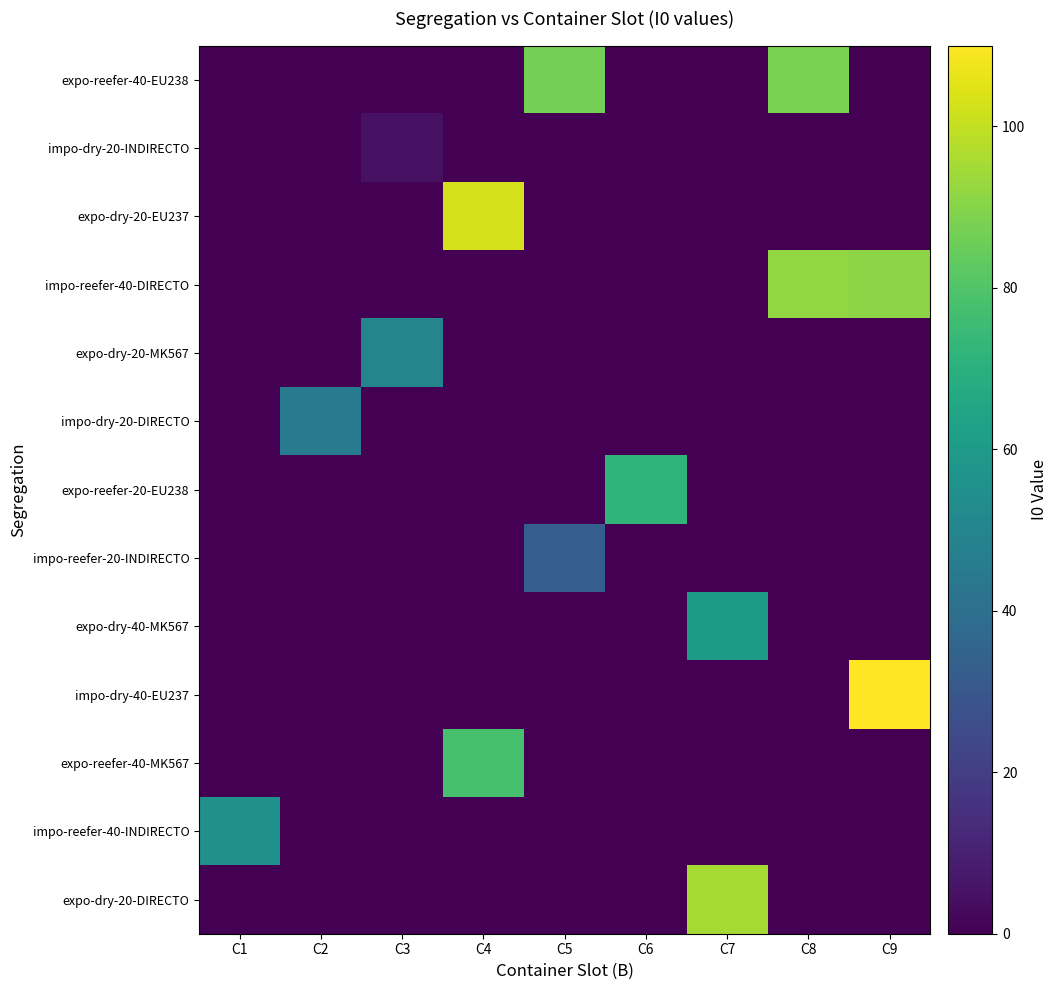

At C7, list the series in order from smallest to largest.

expo-reefer-40-EU238, impo-dry-20-INDIRECTO, expo-dry-20-EU237, impo-reefer-40-DIRECTO, expo-dry-20-MK567, impo-dry-20-DIRECTO, expo-reefer-20-EU238, impo-reefer-20-INDIRECTO, impo-dry-40-EU237, expo-reefer-40-MK567, impo-reefer-40-INDIRECTO, expo-dry-40-MK567, expo-dry-20-DIRECTO